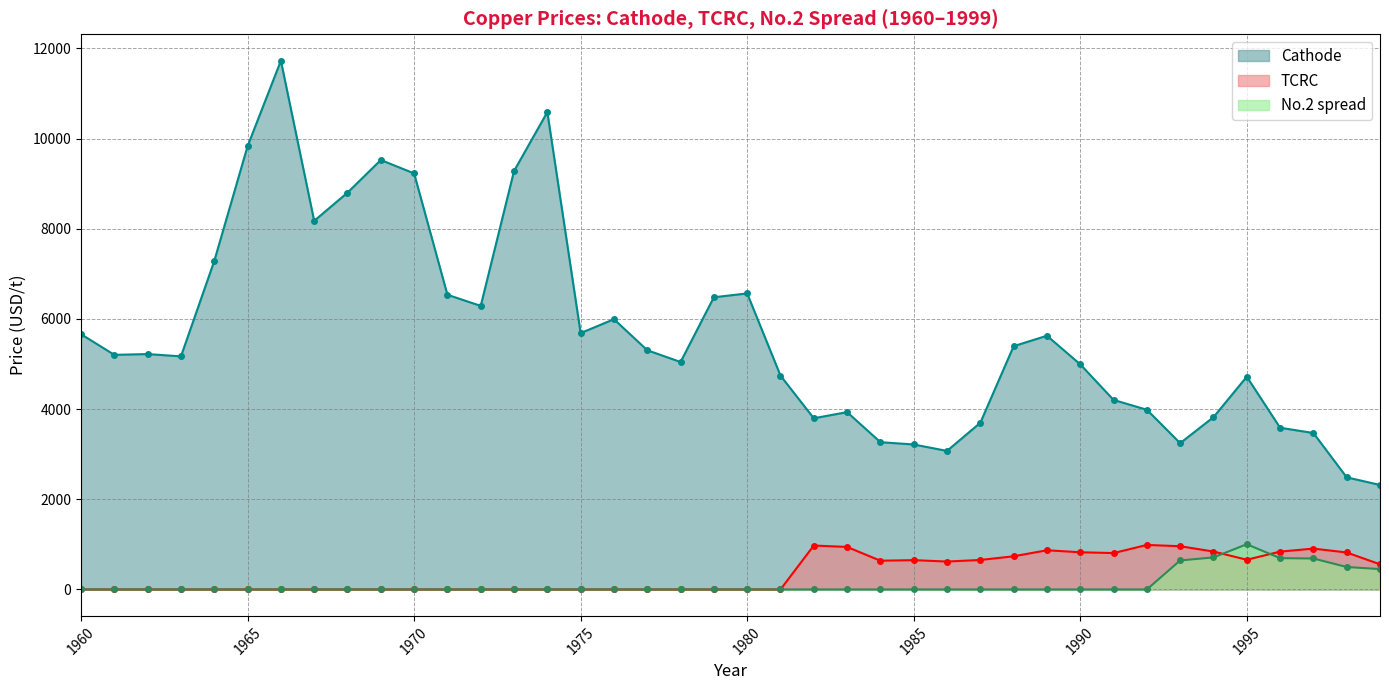

True or false: Cathode and TCRC intersect in this chart.

False